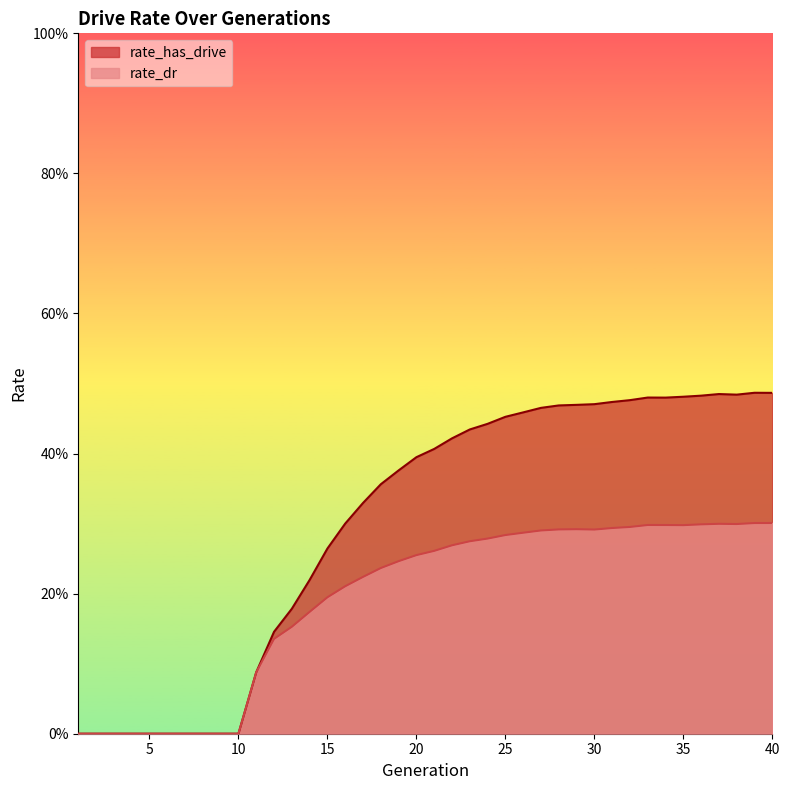

How many interior local peaks does the rate_has_drive series have?

3